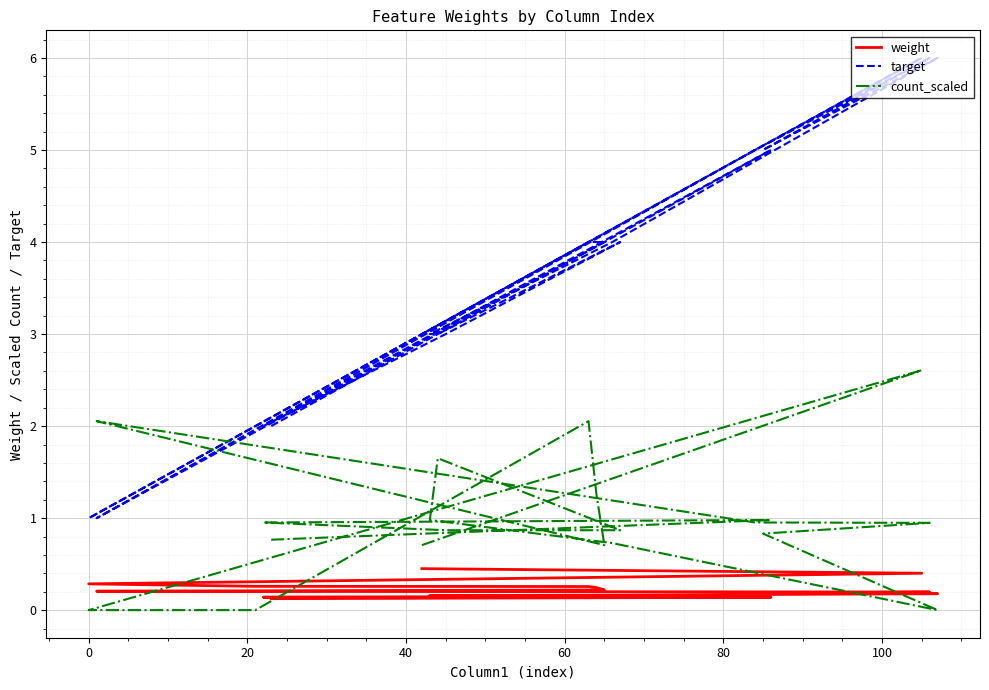

At 100, list the series in order from smallest to largest.

weight, count_scaled, target